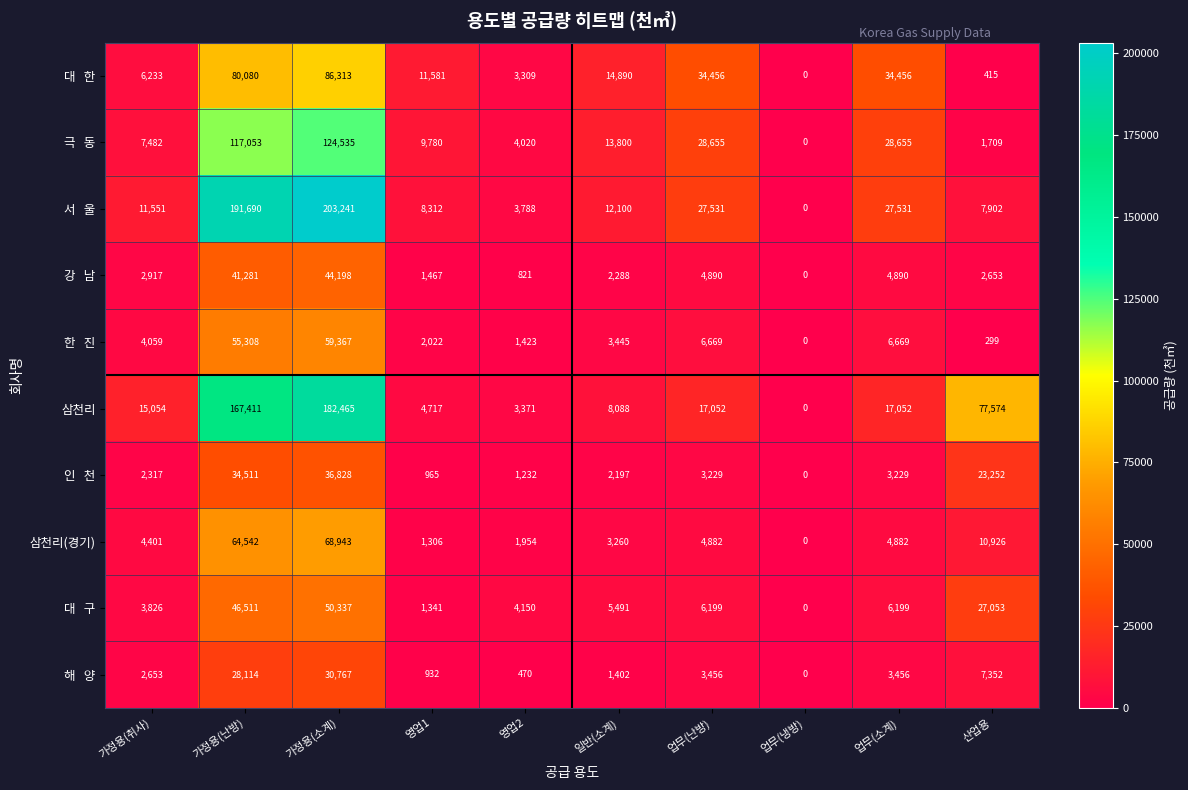

Where does the 삼천리 series first go above 17052?

가정용(난방)